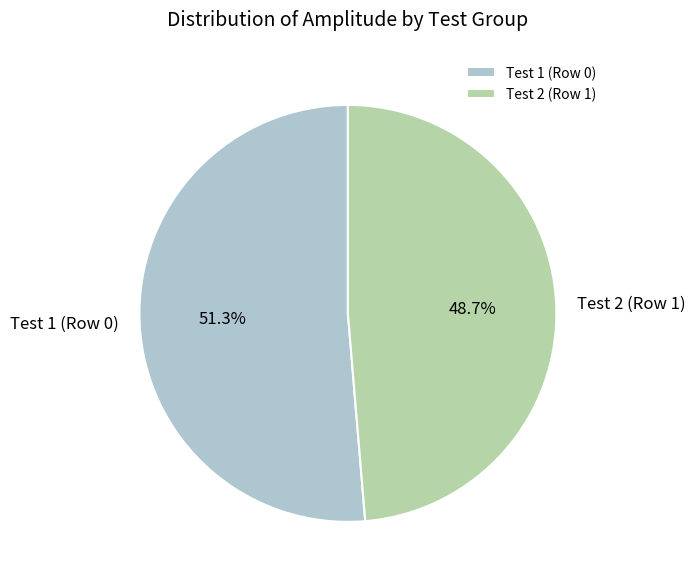

What is the largest slice in the pie chart?

Test 1 (Row 0)